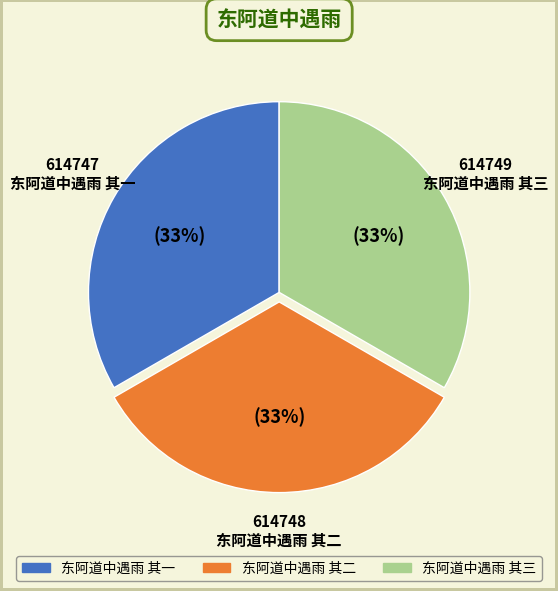

To the nearest percent, what is the average slice percentage?

33%